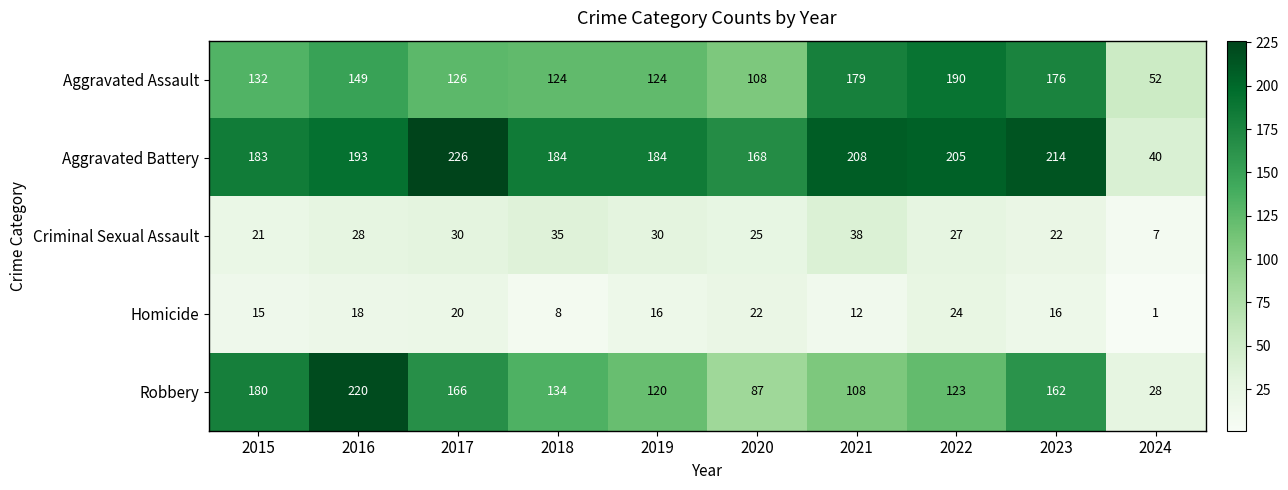

What is the difference between the maximum and minimum values in the Robbery series?

192